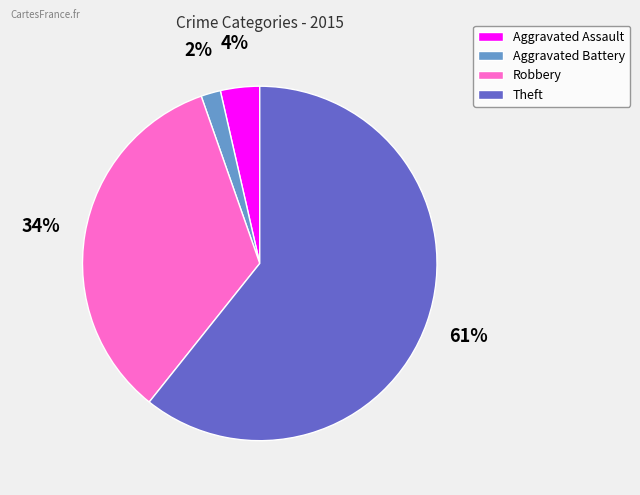

Between Theft and Aggravated Assault, which is larger?

Theft